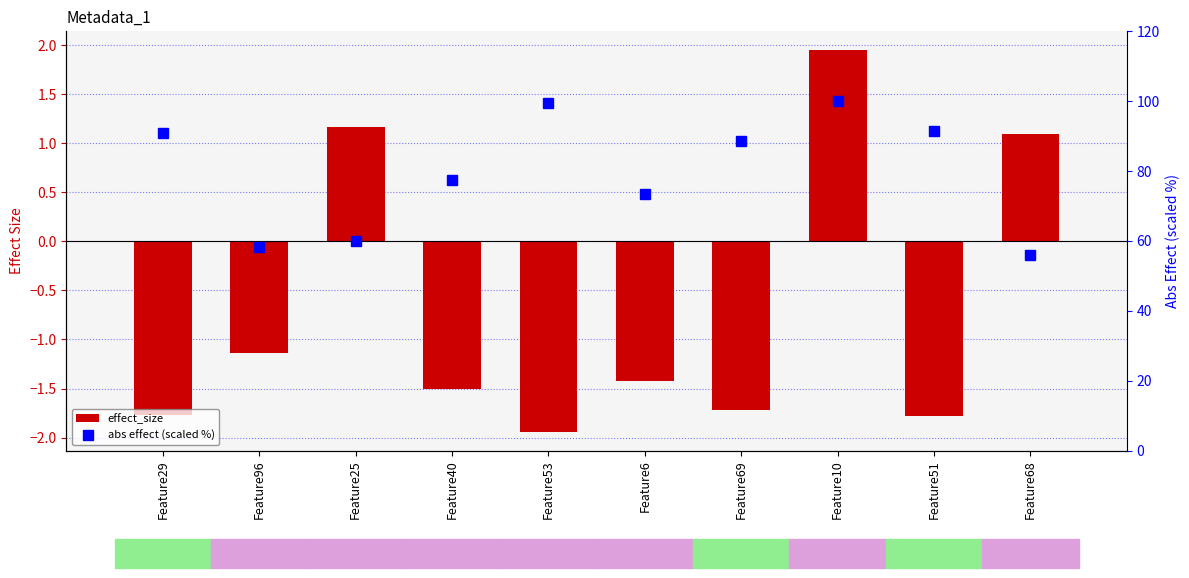

Between Feature40 and Feature6, which is larger?

Feature6